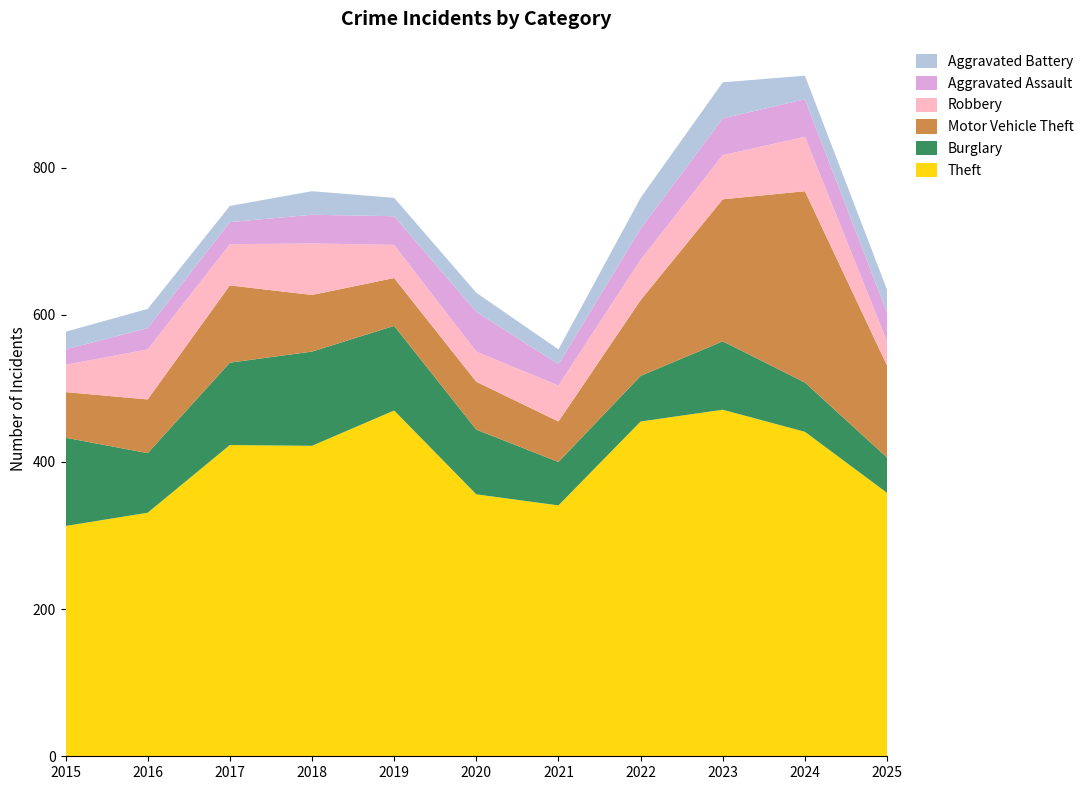

Reading left to right, what are all the values shown in this chart?

Theft: 313	331	423	422	470	356	341	455	471	441	358
Burglary: 120	81	112	128	115	88	59	62	93	67	48
Motor Vehicle Theft: 62	73	105	77	65	65	55	103	193	260	125
Robbery: 37	68	56	70	45	41	49	55	60	74	33
Aggravated Assault: 21	29	30	39	39	54	29	42	50	51	39
Aggravated Battery: 24	26	22	32	25	26	20	42	49	32	31